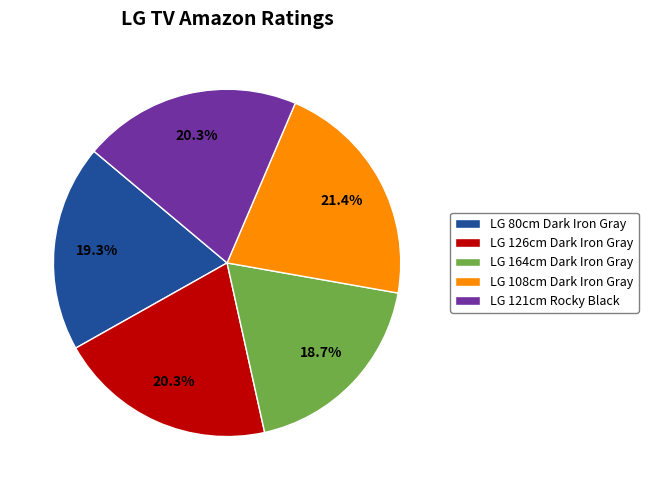

Is the sum of LG 80cm Dark Iron Gray and LG 121cm Rocky Black greater than half?

No